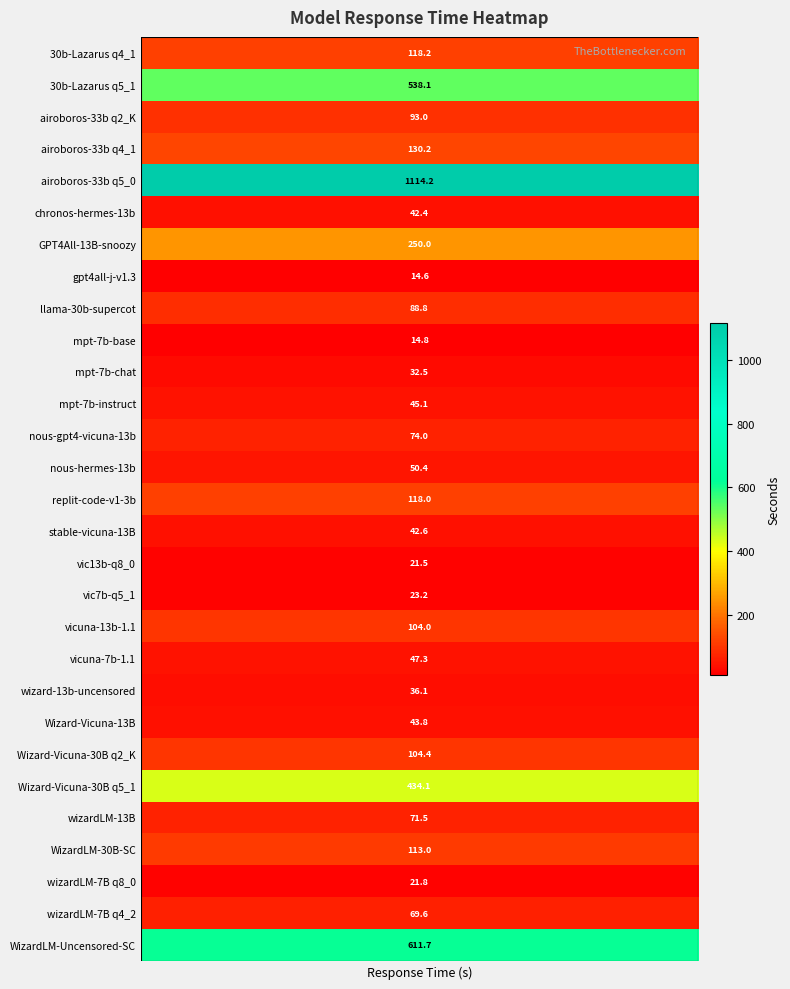

What is the minimum value shown in the chart?

14.6